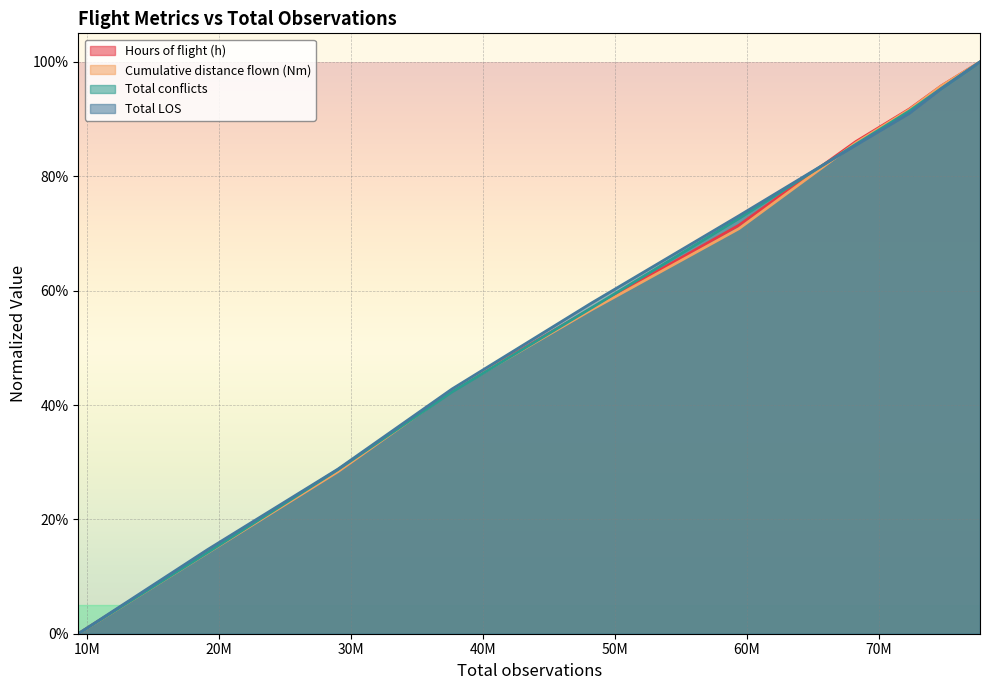

True or false: Cumulative distance flown (Nm) and Hours of flight (h) cross at least once.

False